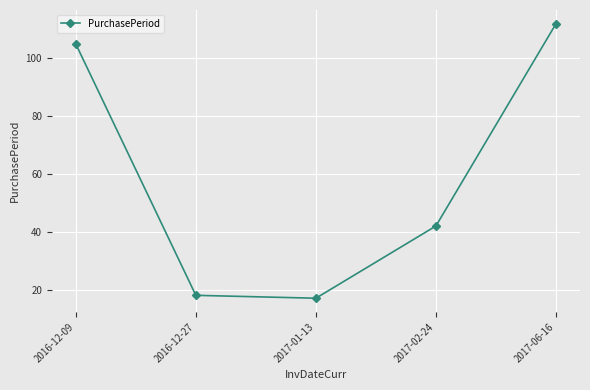

What is the difference between the maximum and minimum values?

95